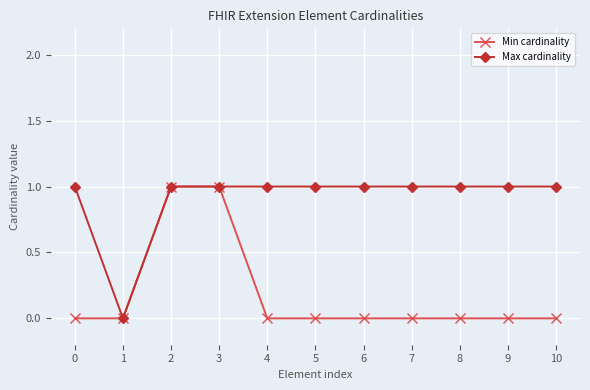

Which series has the largest total across all categories?

Max cardinality